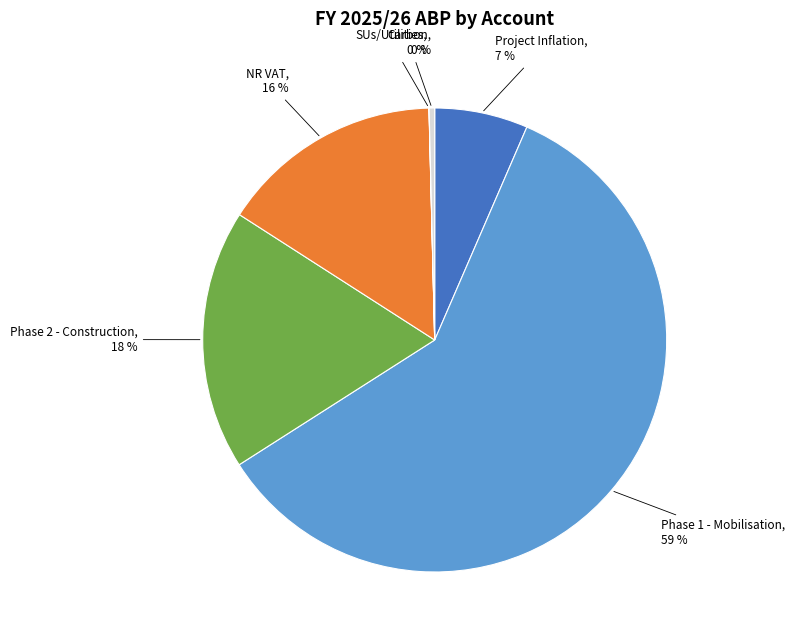

Do NR VAT and Carbon together represent more than half of the pie?

No